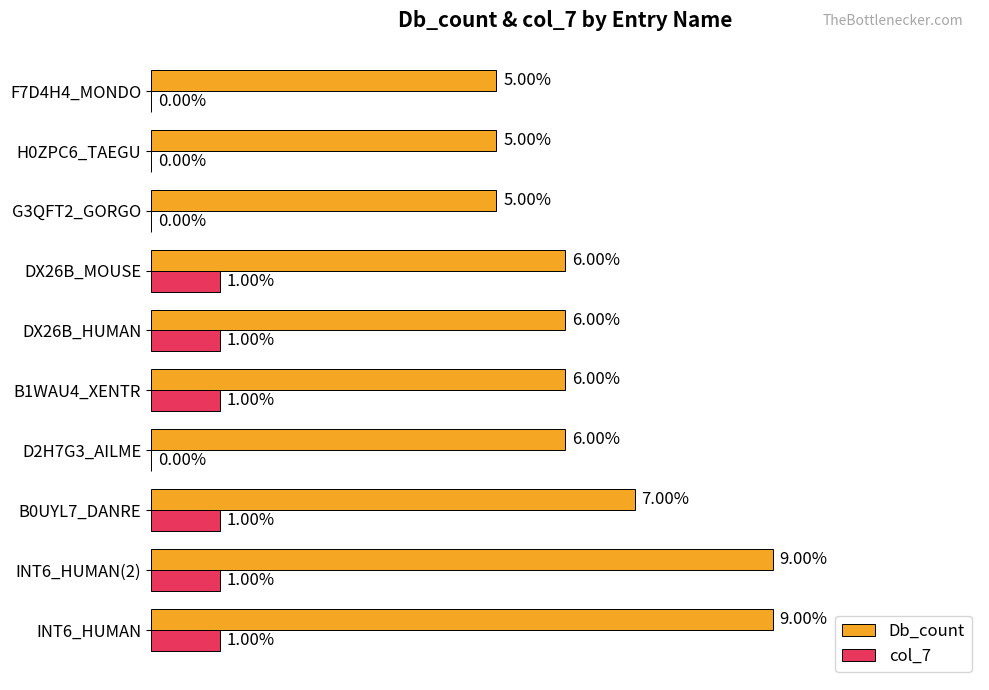

Is the value of col_7 at D2H7G3_AILME greater than the value of Db_count at INT6_HUMAN(2)?

No